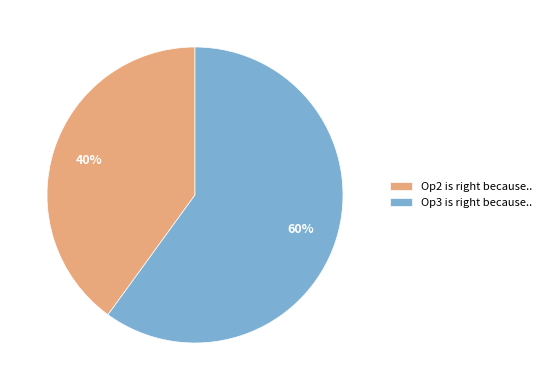

How many slices are in this pie chart?

2